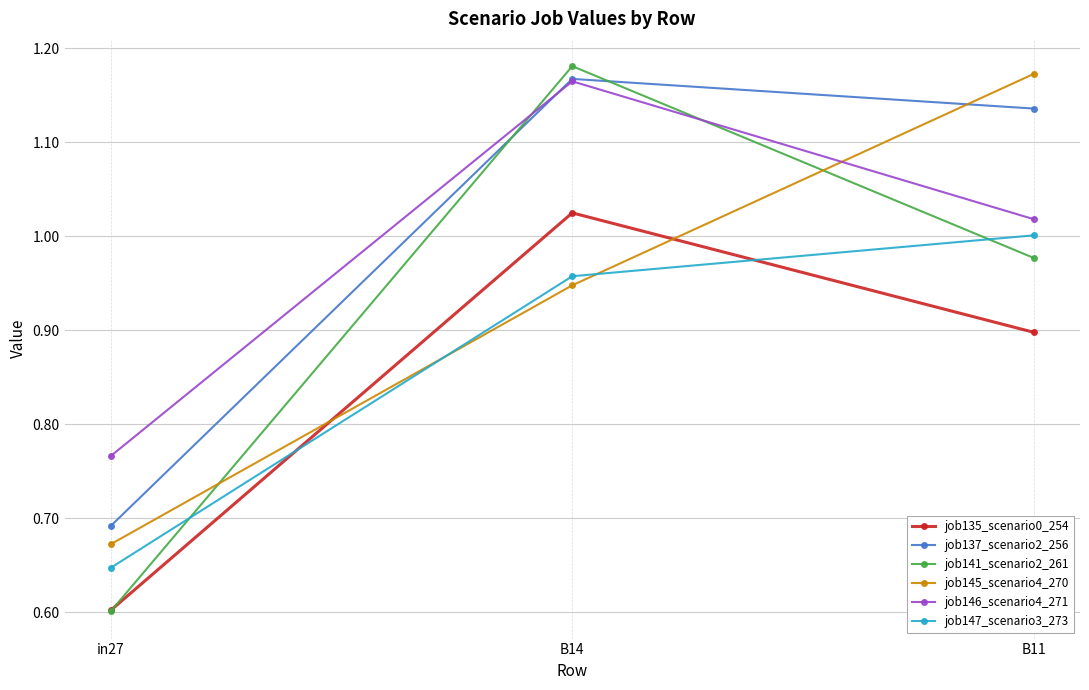

At which label is job135_scenario0_254 closest to 0?

in27